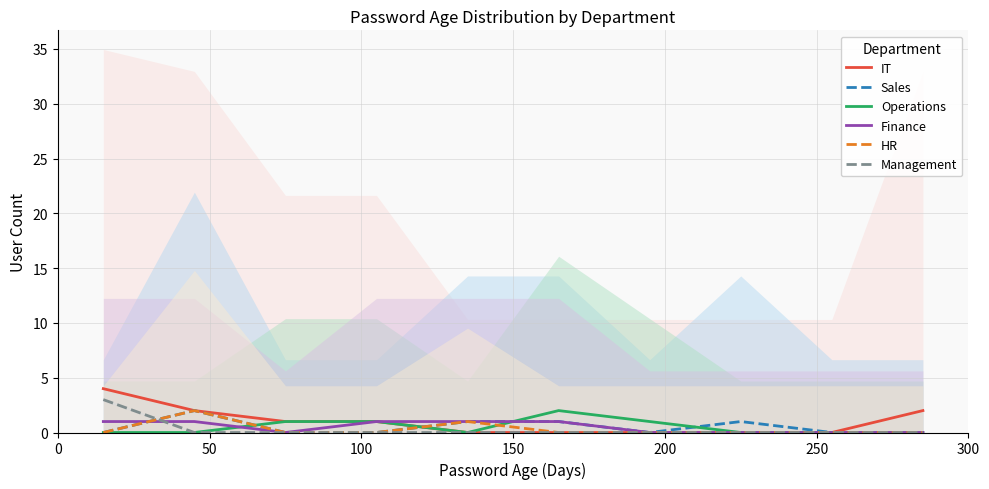

How many data points does each series have?

10